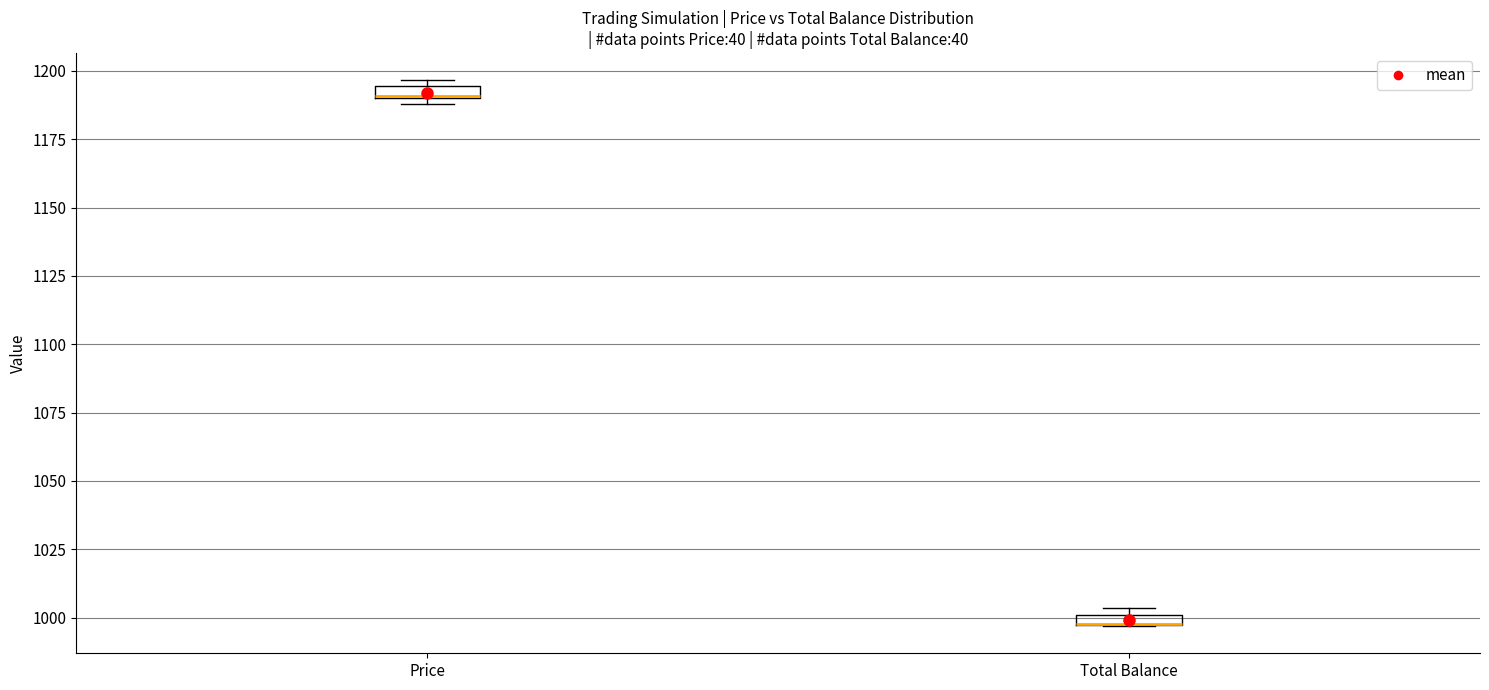

Where is the lower edge of the box for Total Balance on the y-axis? The values are not printed on the chart, so give them approximately, as read against the axis.

995